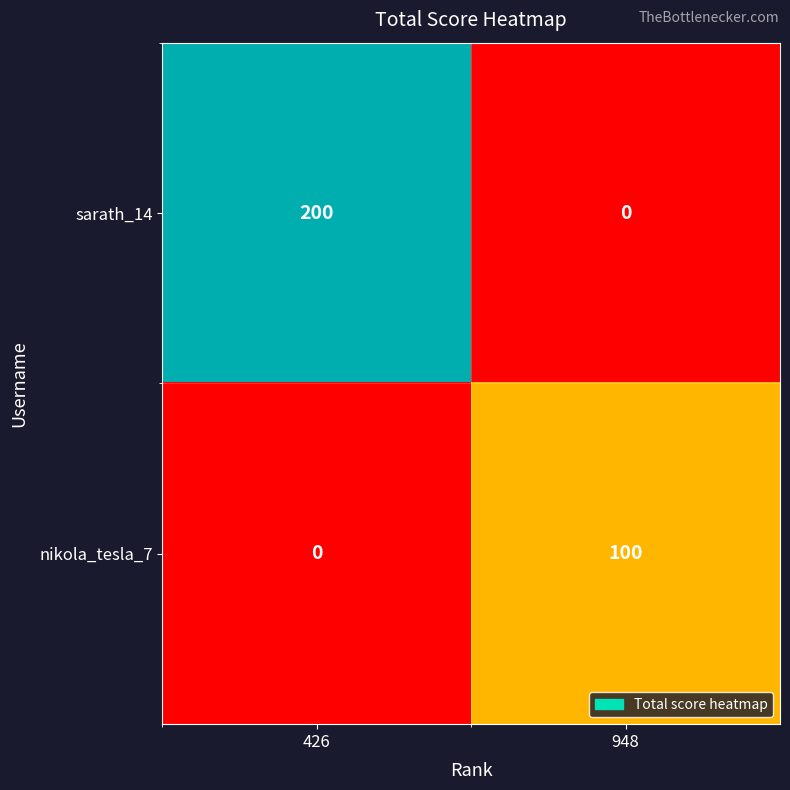

Reading left to right, extract all data points from this chart.

sarath_14: 200	0
nikola_tesla_7: 0	100